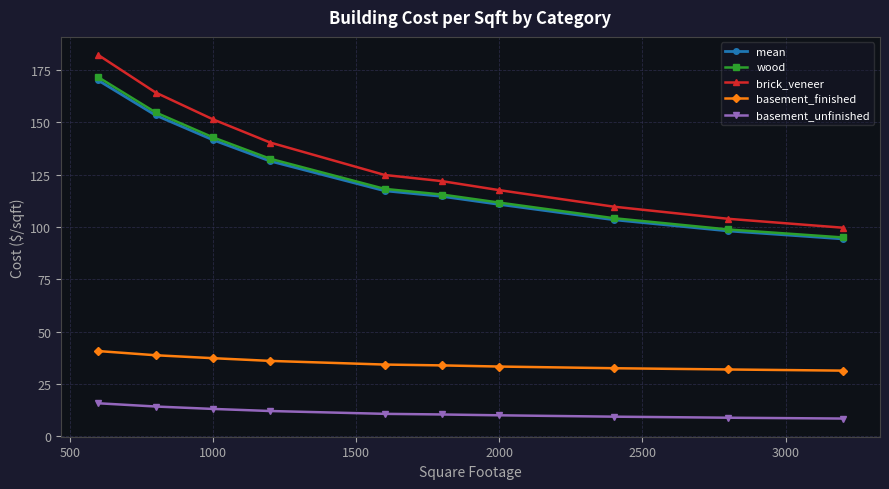

Which series has the widest spread of values?

brick_veneer